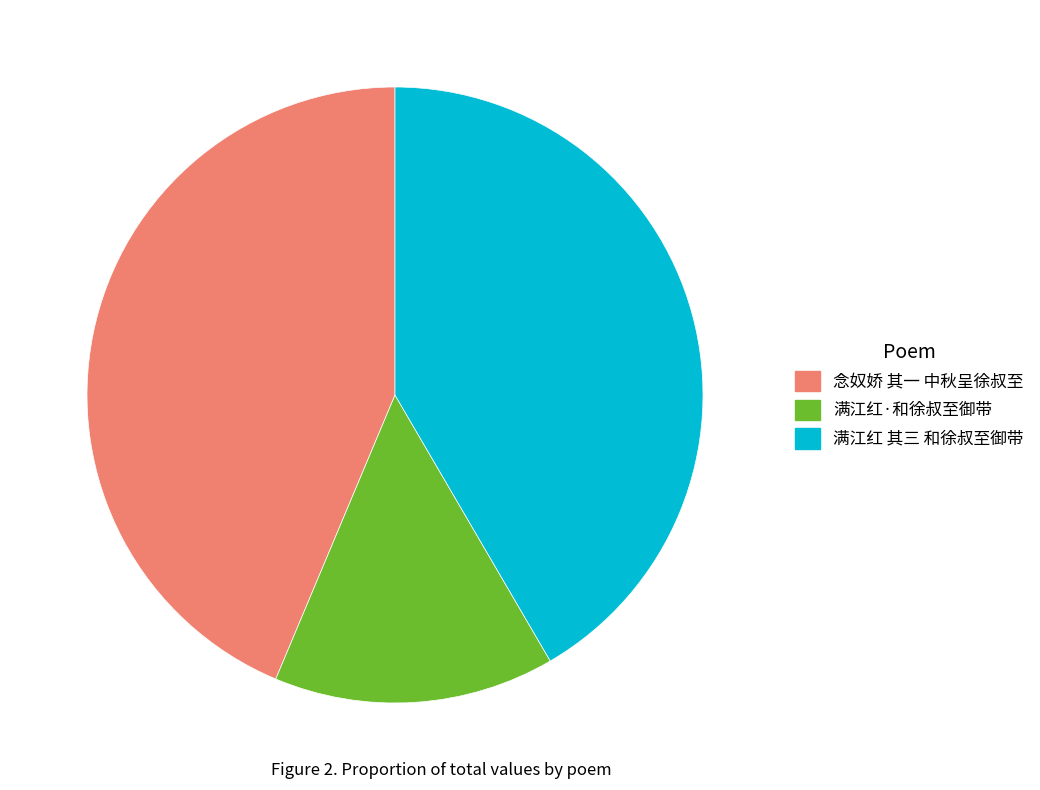

Is the sum of 念奴娇 其一 中秋呈徐叔至 and 满江红·和徐叔至御带 greater than half?

Yes